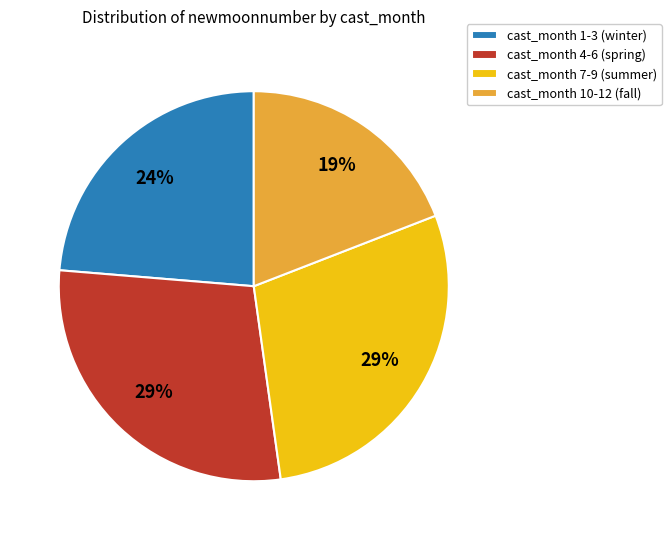

Which slice is the smallest?

cast_month 10-12 (fall)